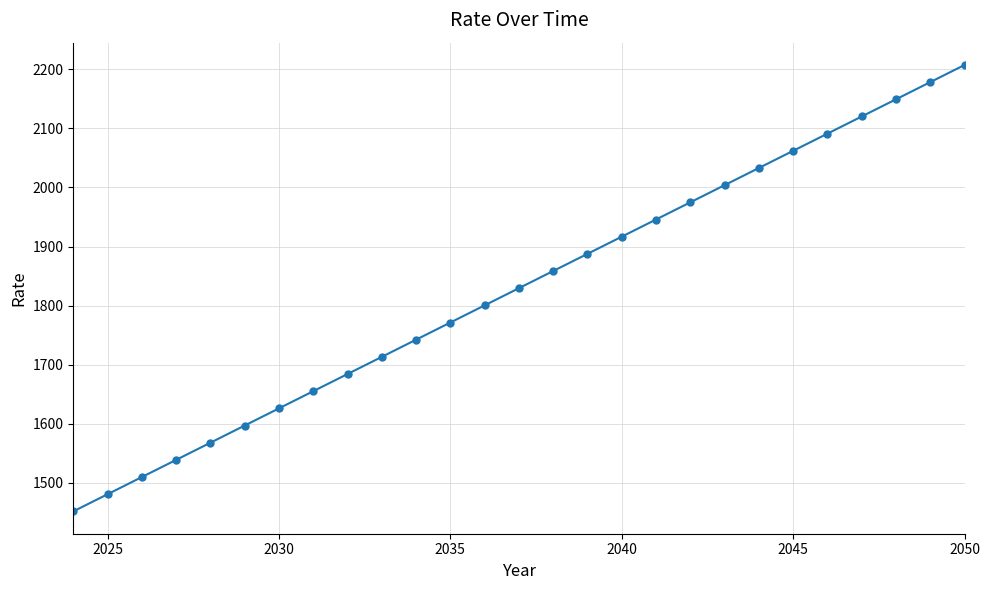

What is the average value?

1829.5